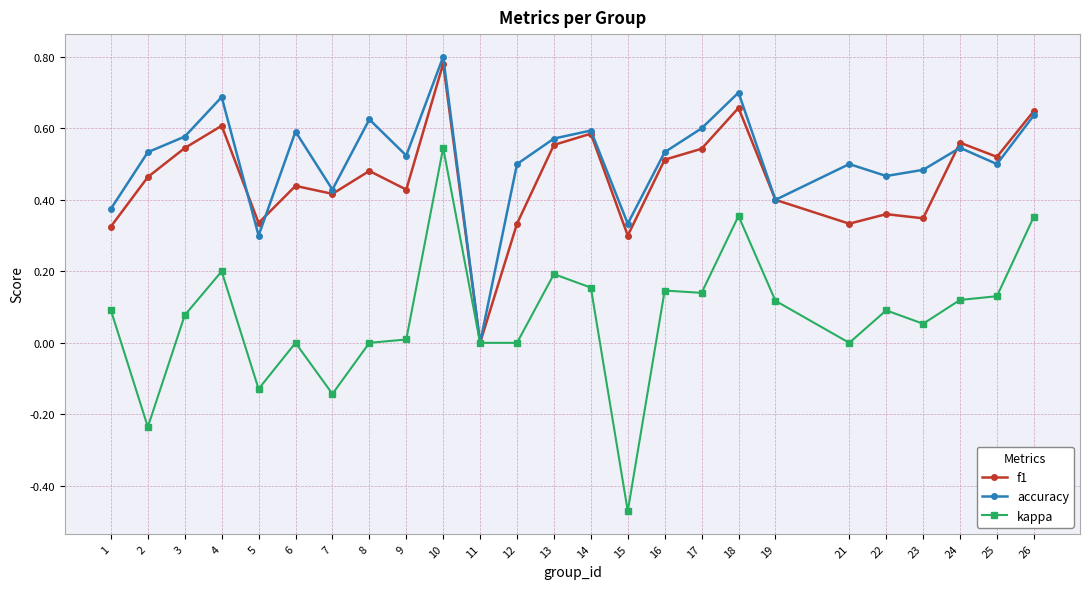

Which series has the largest range (max minus min)?

kappa